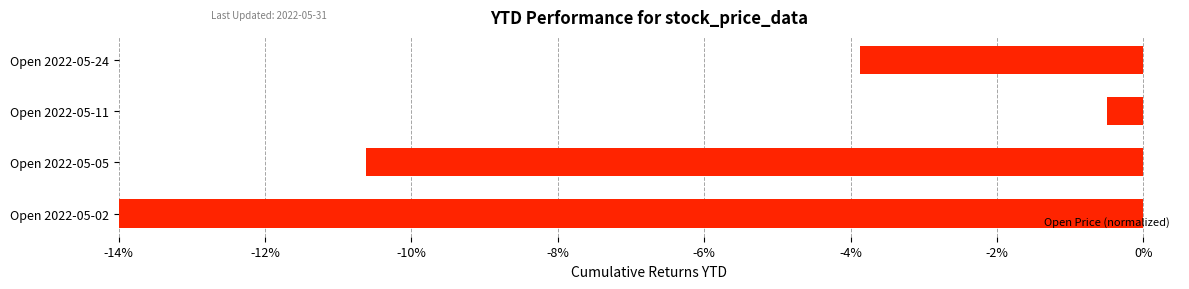

Rank the categories by value from highest to lowest.

Open 2022-05-11, Open 2022-05-24, Open 2022-05-05, Open 2022-05-02